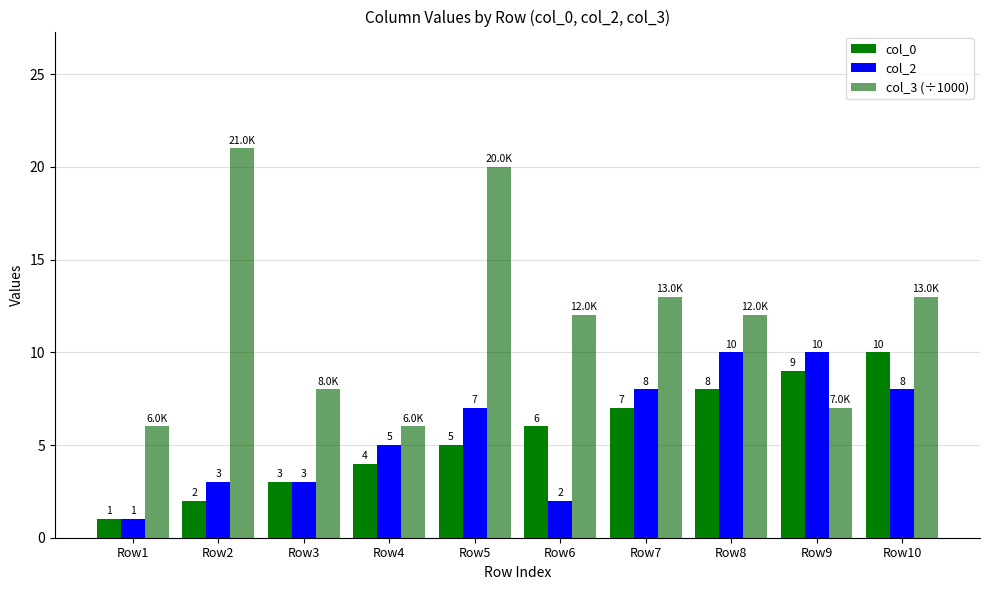

Where is col_3 (÷1000) nearest to the value 13?

Row7